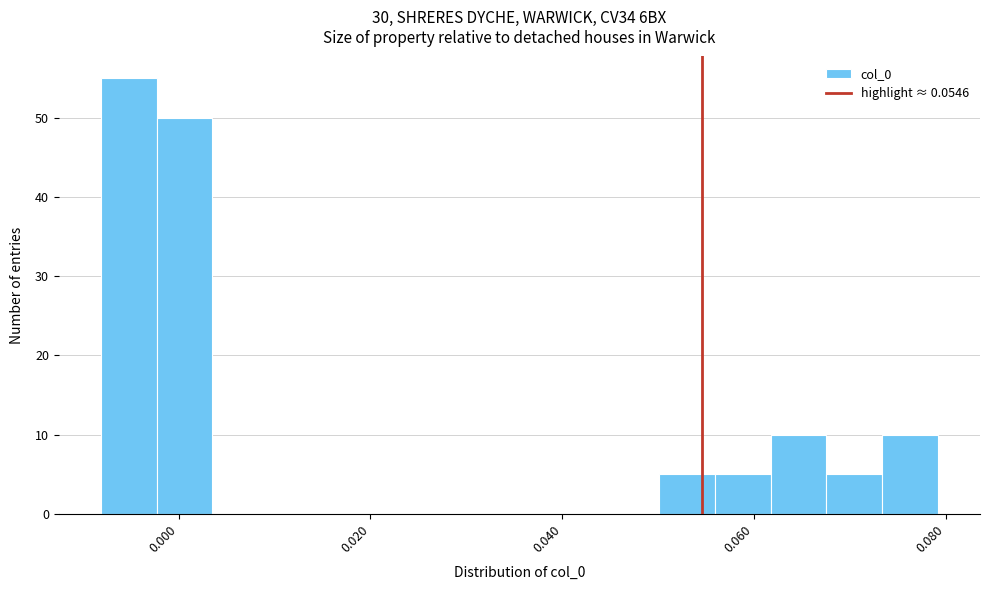

Around what value on the x-axis is the tallest bar? Give the approximate position of its centre, as read against the axis.

-0.006